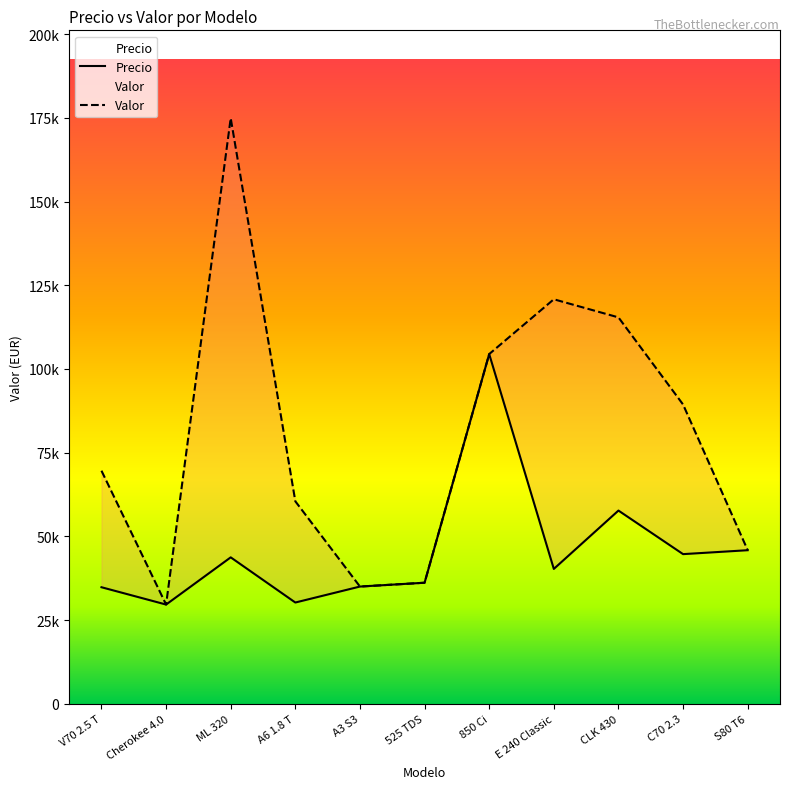

What is the difference between the maximum and minimum values in the Precio series?

74814.0